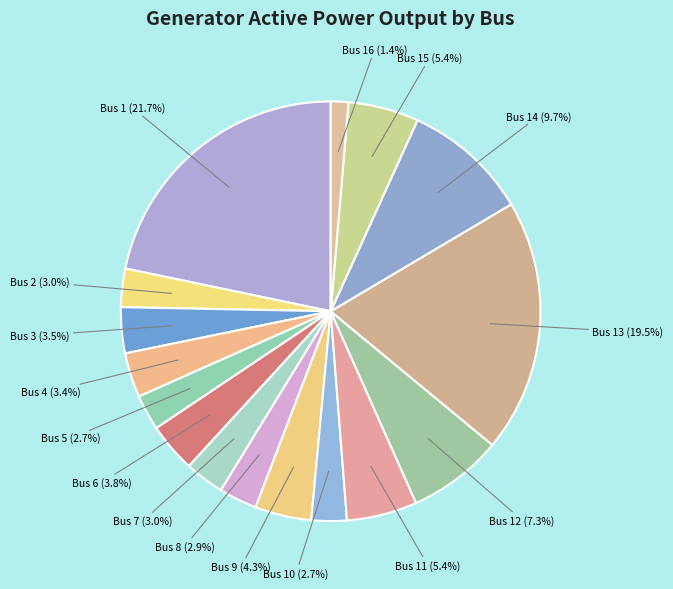

Count the number of slices in the pie.

16